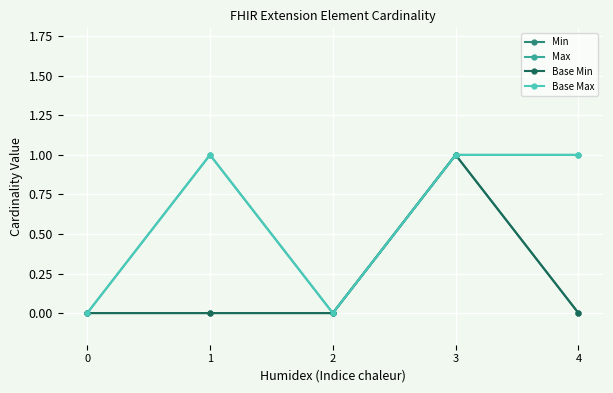

At how many categories does at least one series exceed 0?

3